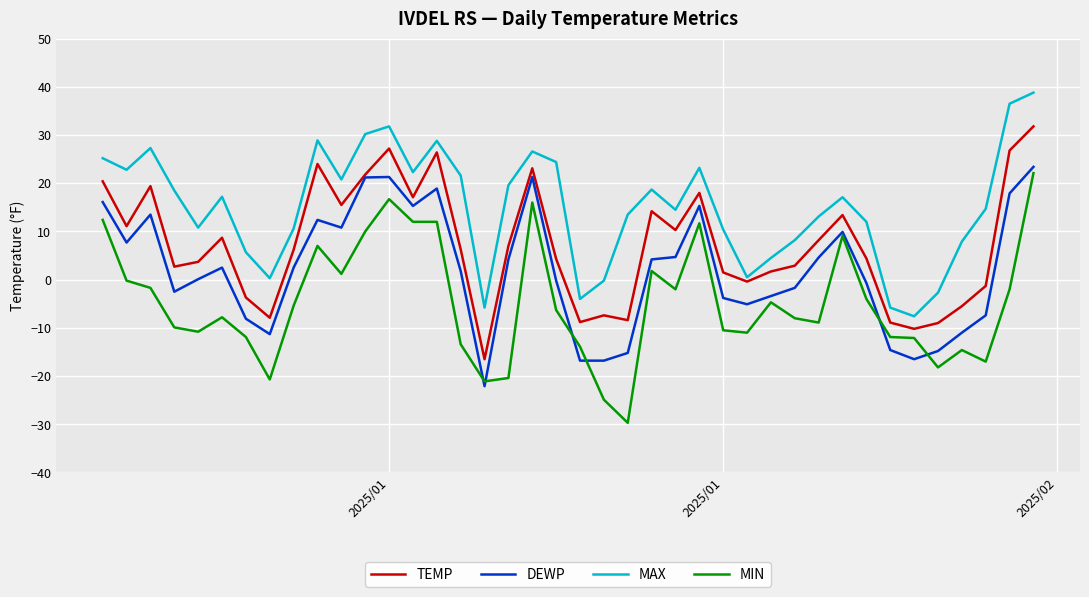

What is the lowest value of the MIN series?

-29.7